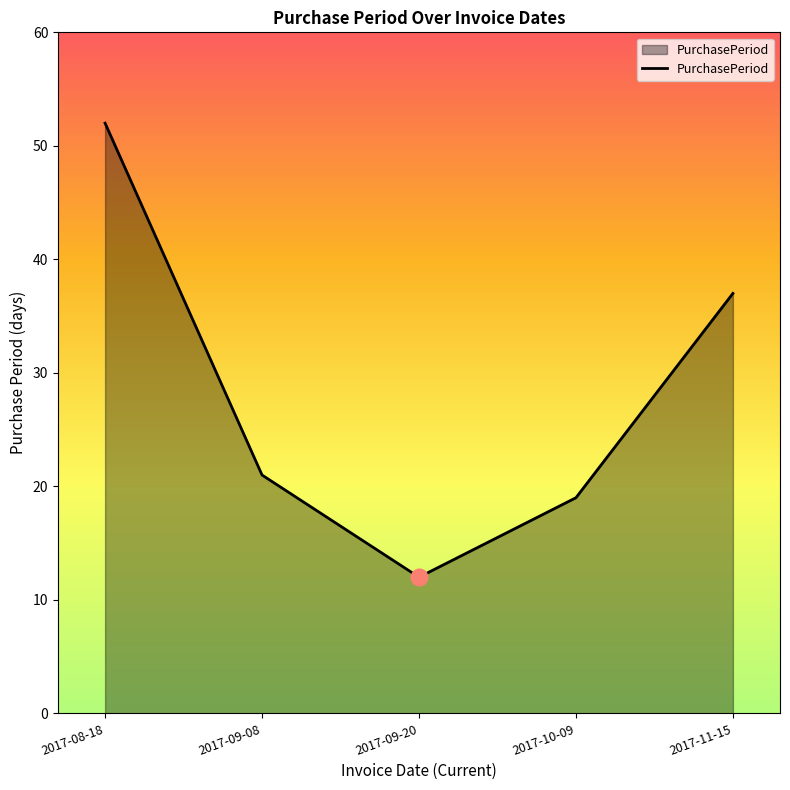

At which label does the data first exceed 21?

2017-08-18